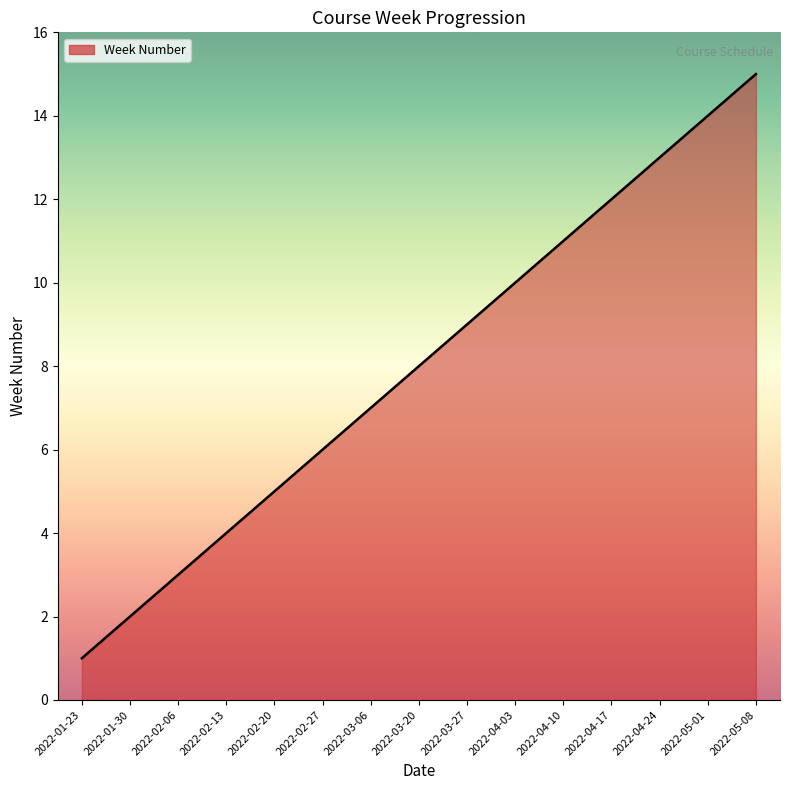

True or false: the data shows 27 at 2022-05-08.

False